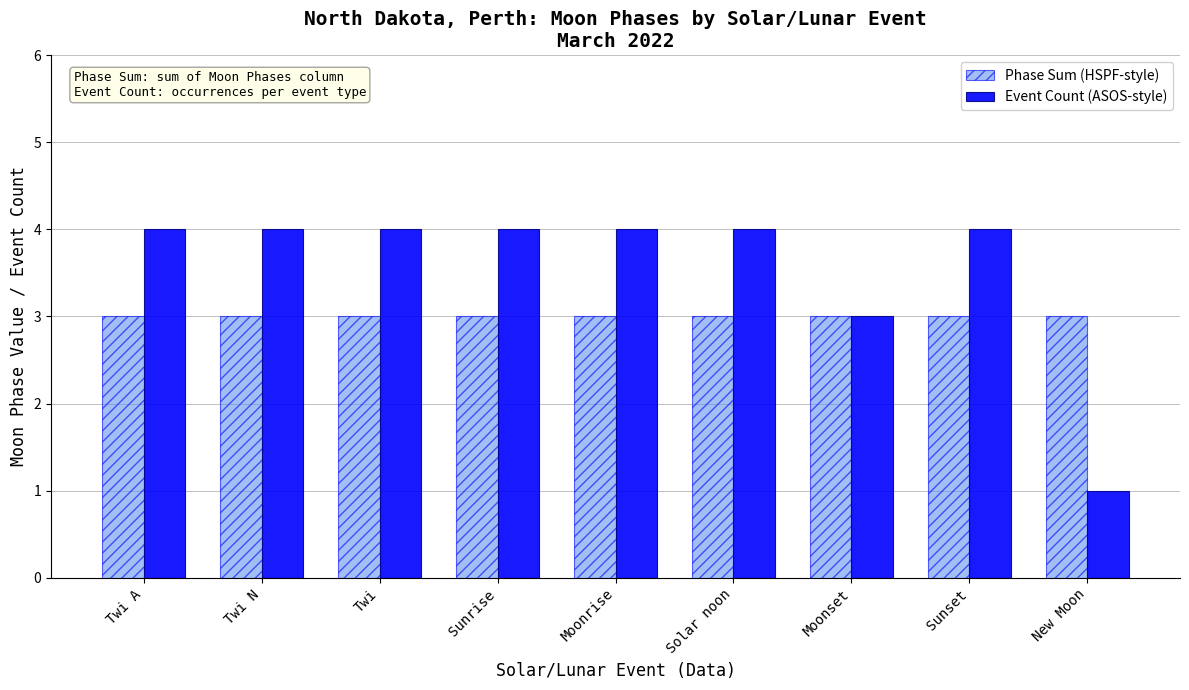

What is the value of the Phase Sum (HSPF-style) bar at the 9th from the left?

3